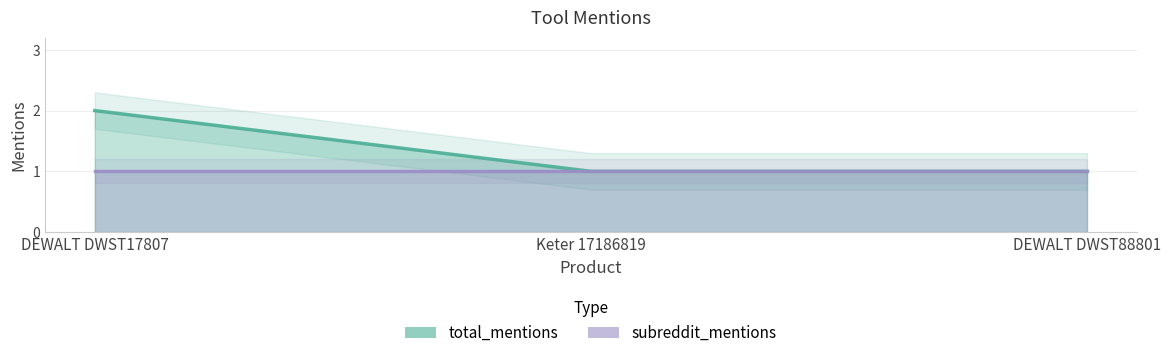

The value at Keter 17186819 is 2. True or false?

False